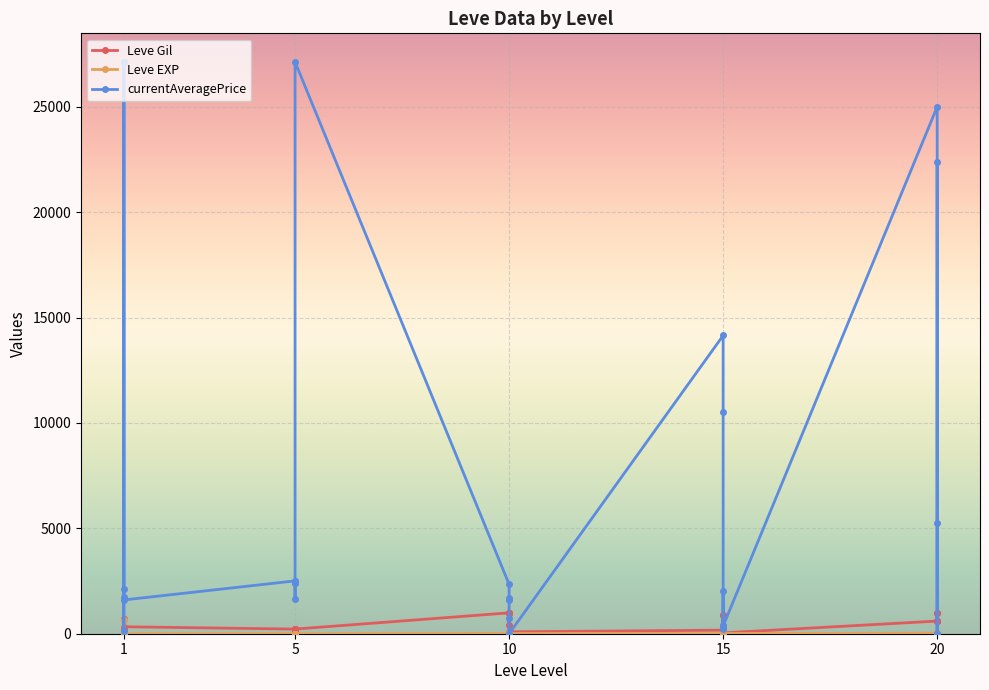

True or false: currentAveragePrice has more than 1 points higher than both neighbors.

True